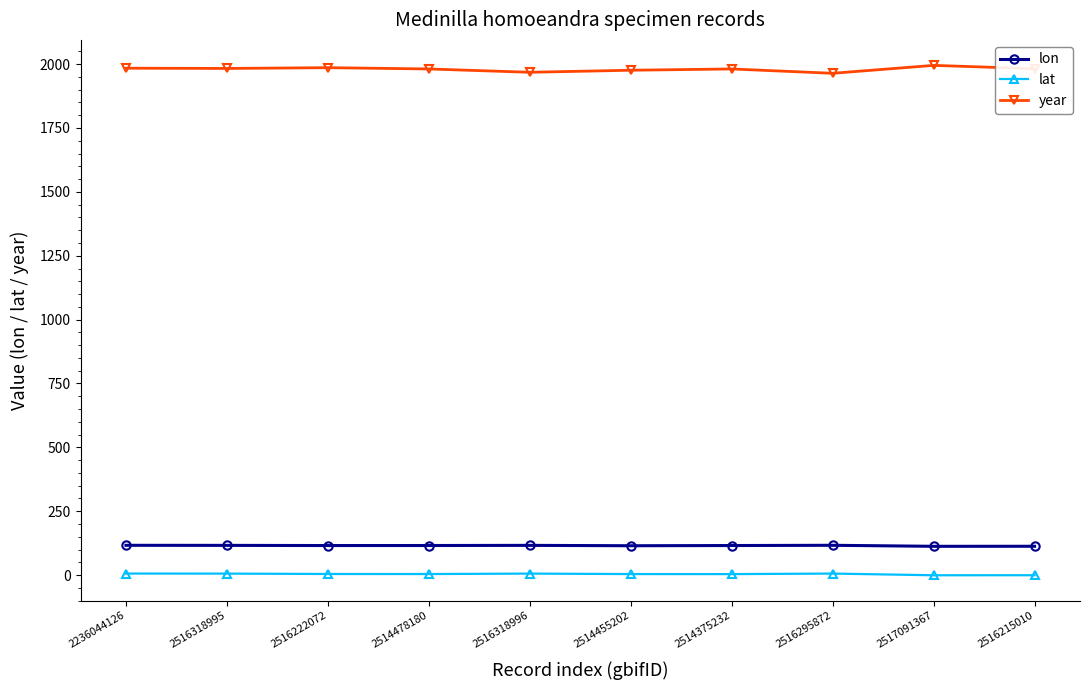

List the series in order of their peak value, lowest first.

lat, lon, year